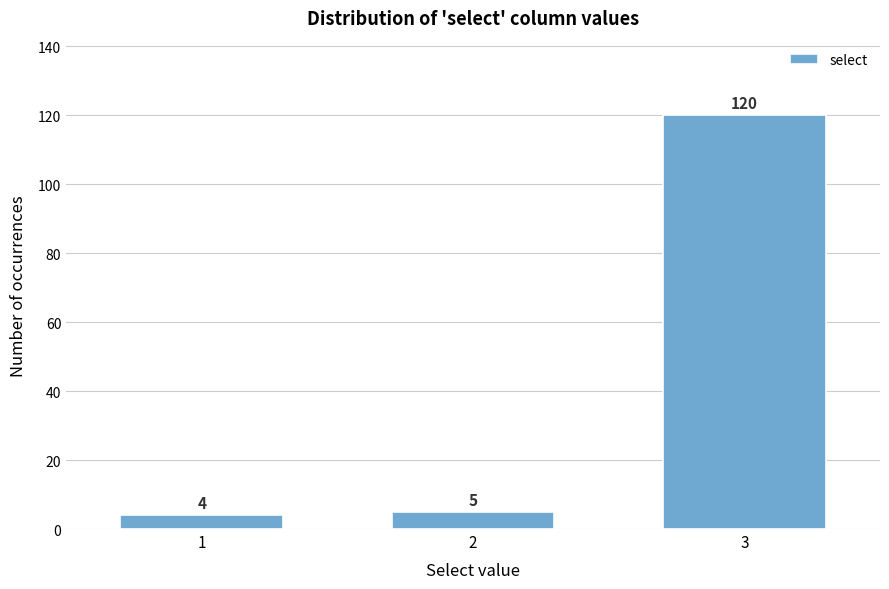

Reading left to right, list all the values displayed in this chart.

1=4	2=5	3=120